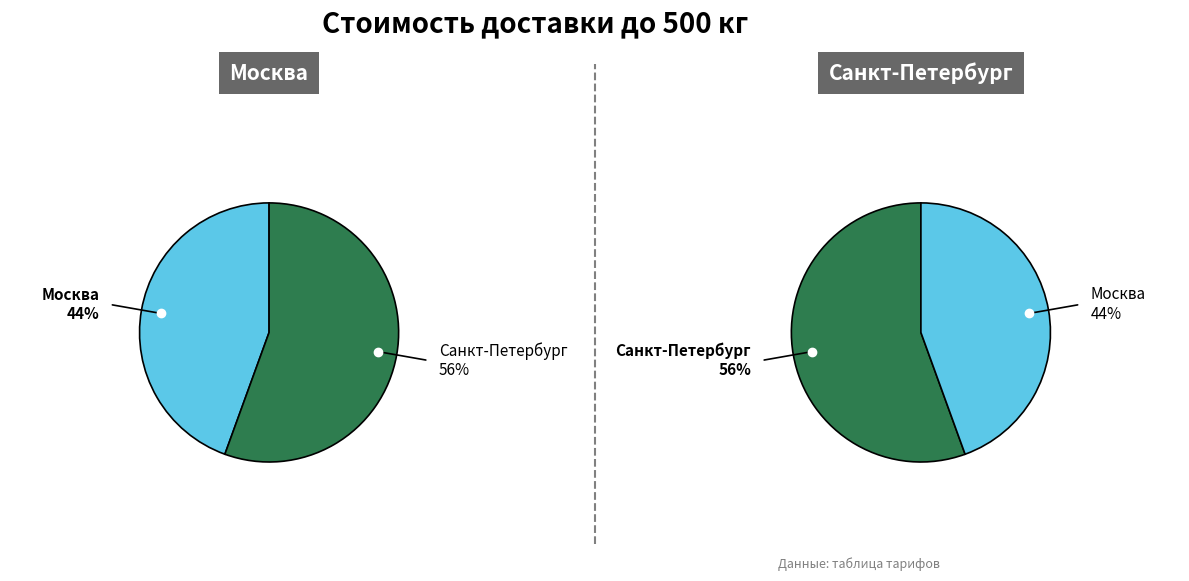

What is the largest slice in the pie chart?

Санкт-Петербург